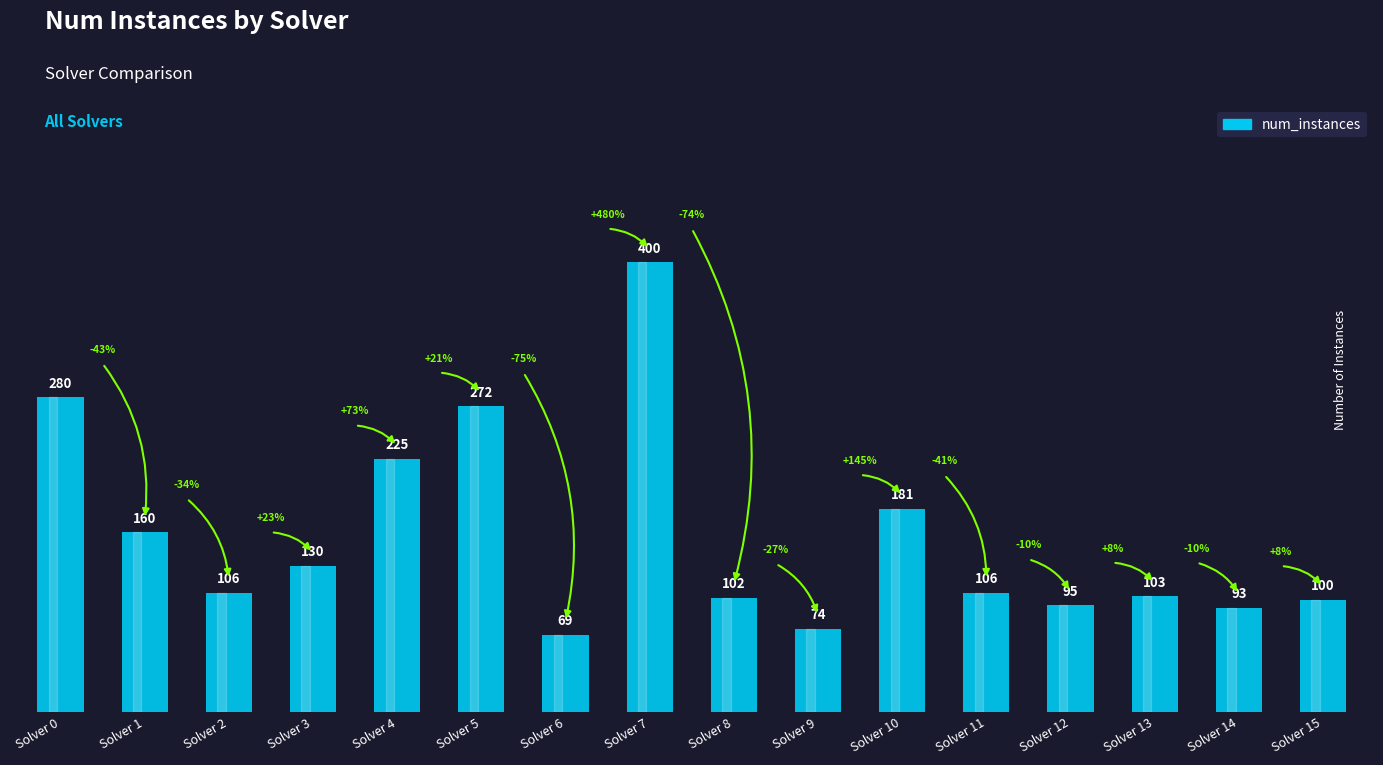

How many categories are shown in the chart?

16